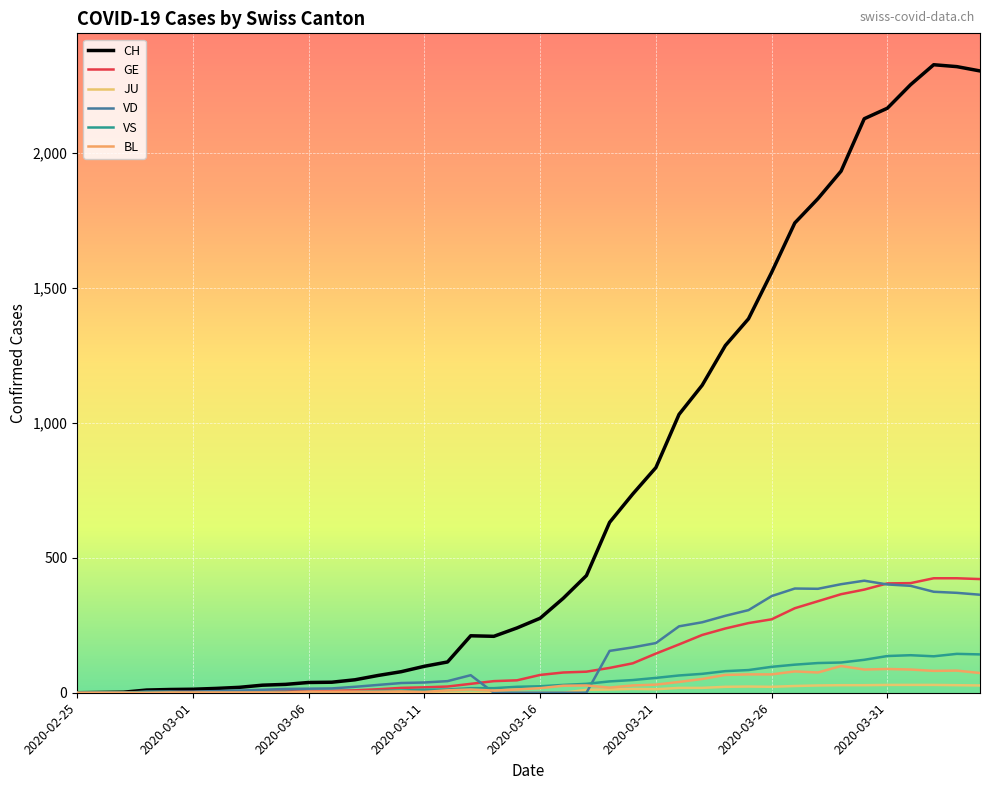

Does the chart have visible grid lines?

Yes